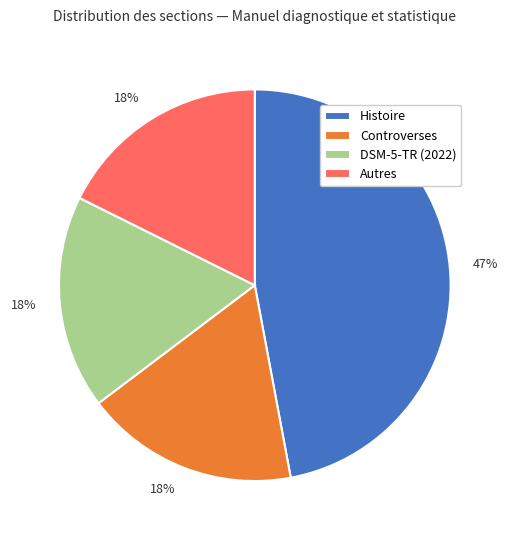

To the nearest percent, what is the difference between the largest and smallest slice percentages?

29%